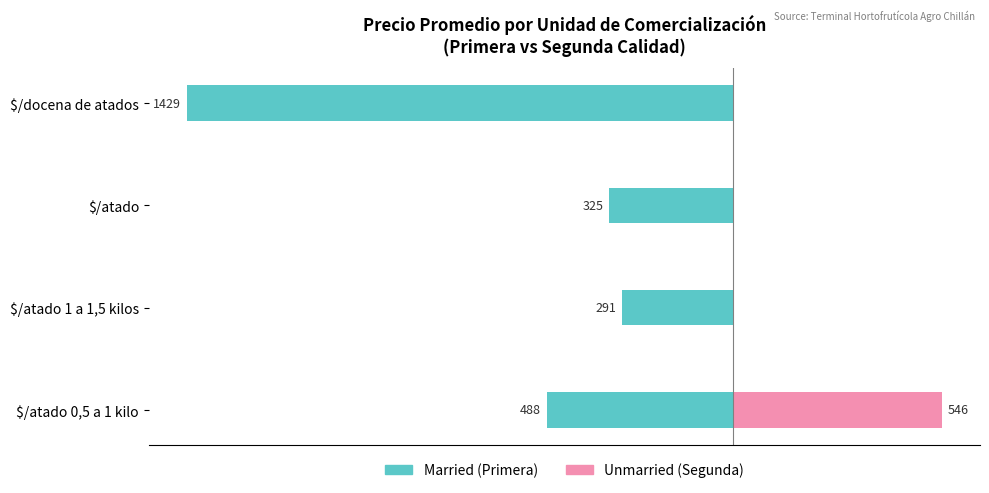

What is the sum of all Married values?

-2532.2